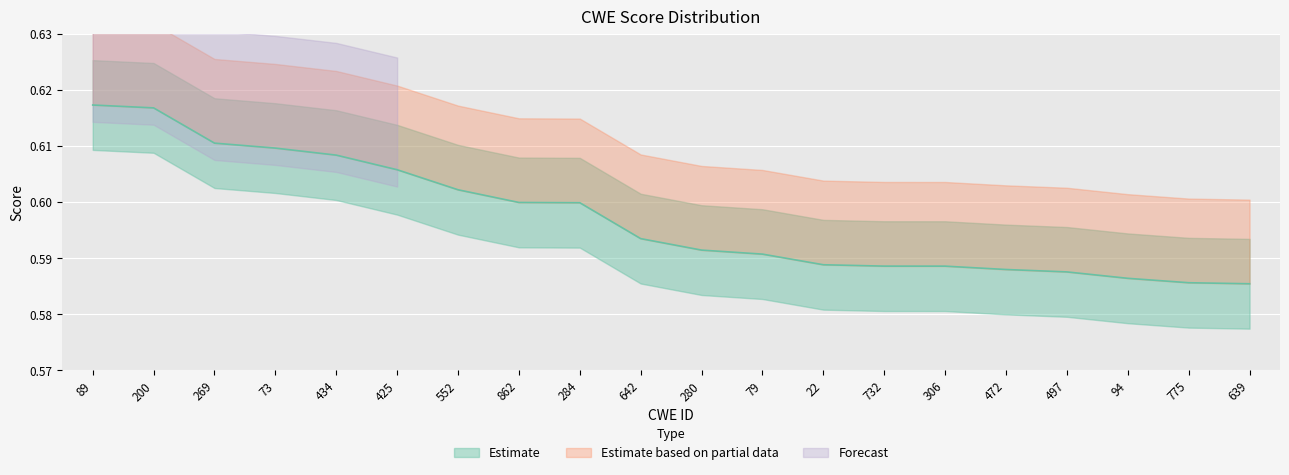

The chart shows a value of 0.8 at 22. True or false?

False